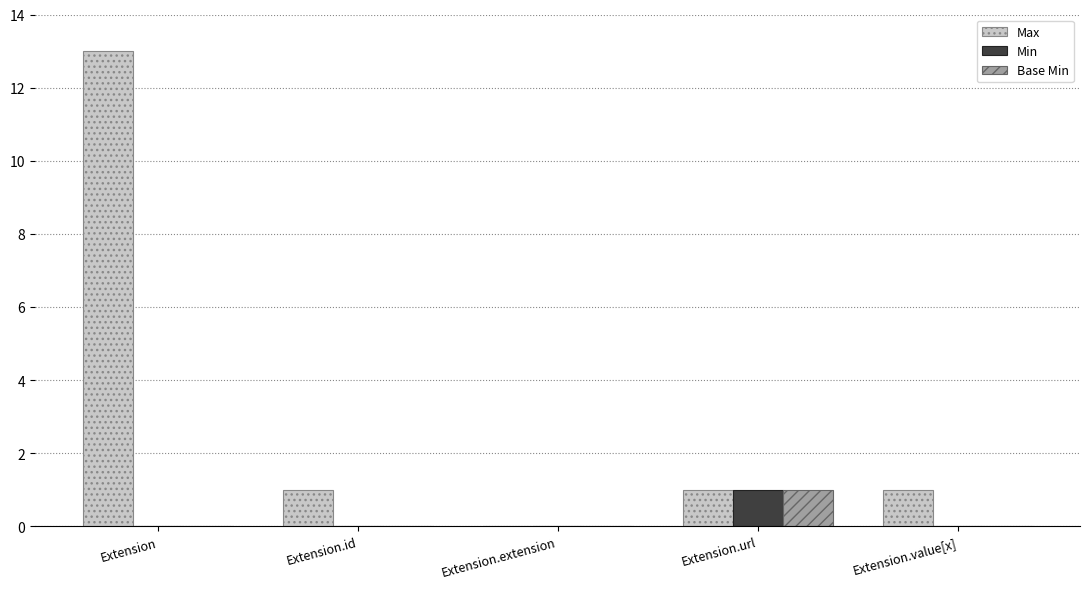

Are the bars grouped side by side (vs. stacked)?

Yes